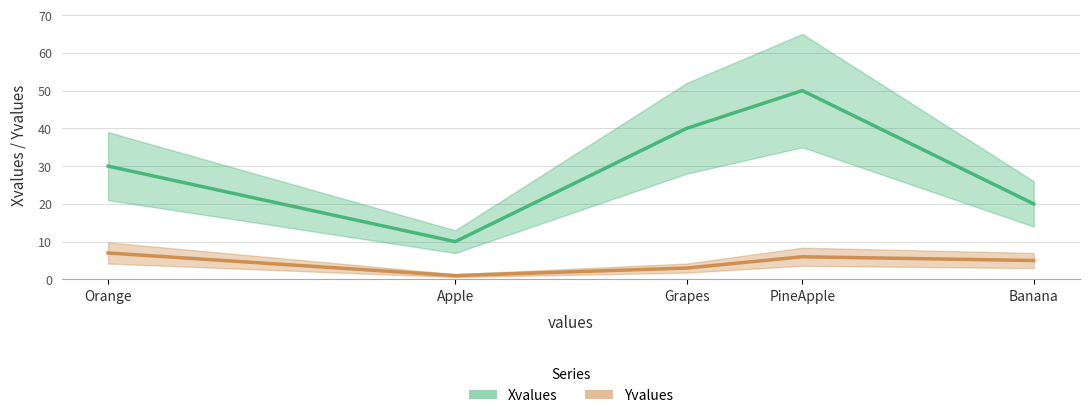

What is the difference between the highest and lowest values at PineApple?

44